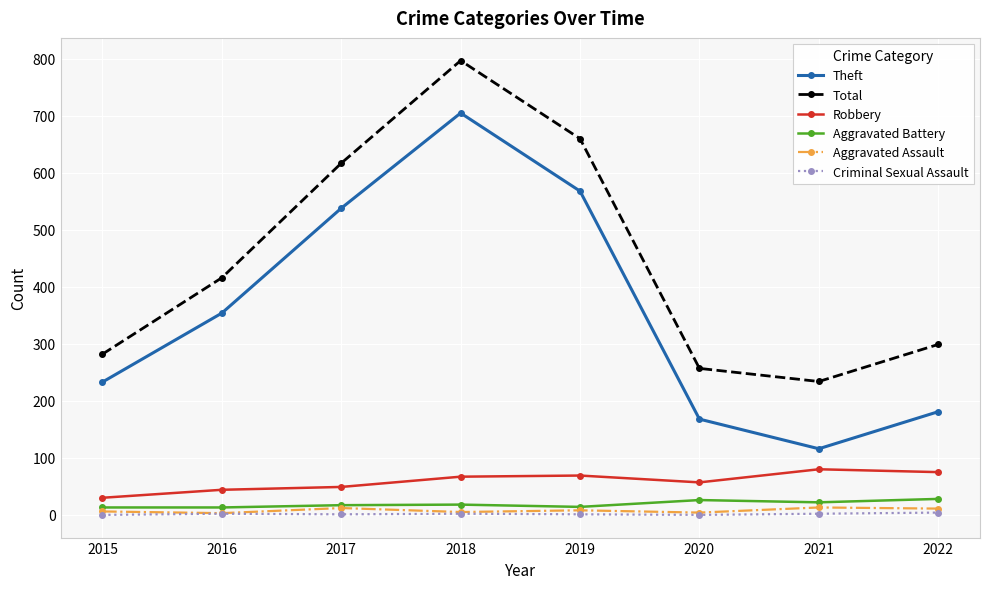

Which series has the largest range (max minus min)?

Theft